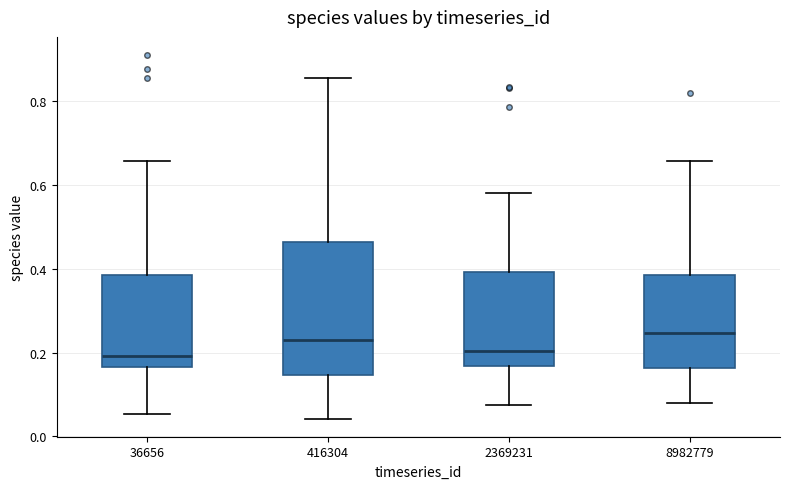

Comparing the boxes themselves (not the whiskers), which one is the tallest?

416304